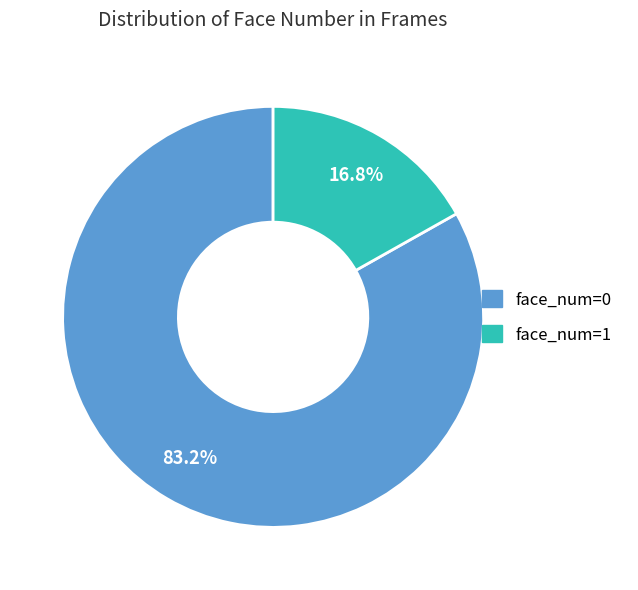

How much of the chart is everything except face_num=0?

16.8%